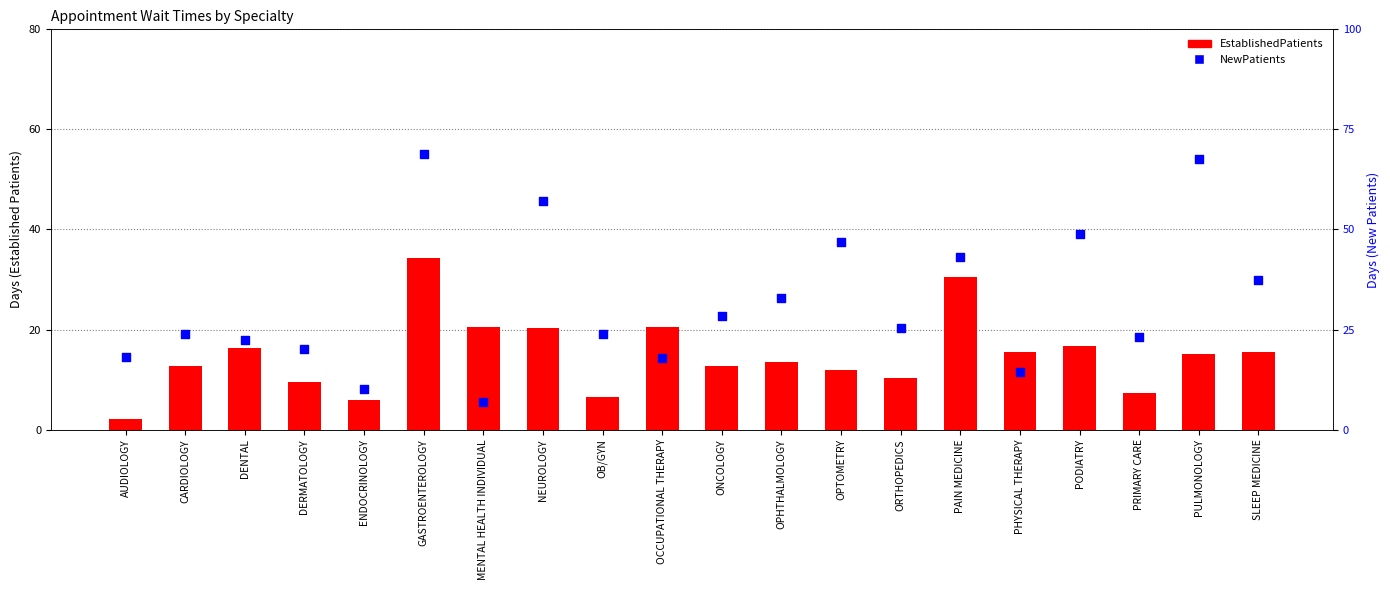

Is the value of EstablishedPatients at NEUROLOGY greater than the value of NewPatients at CARDIOLOGY?

No